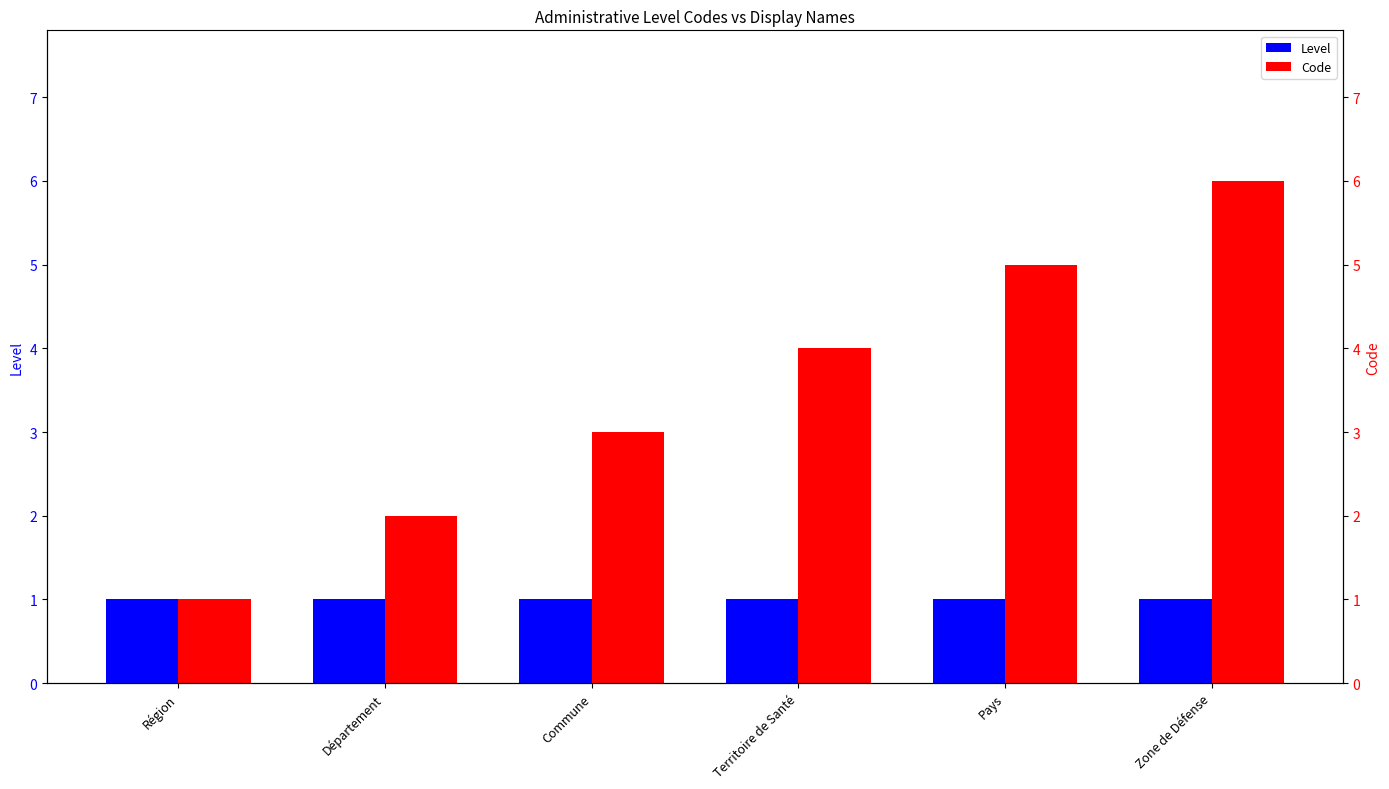

How many Code values are between 2 and 5?

4